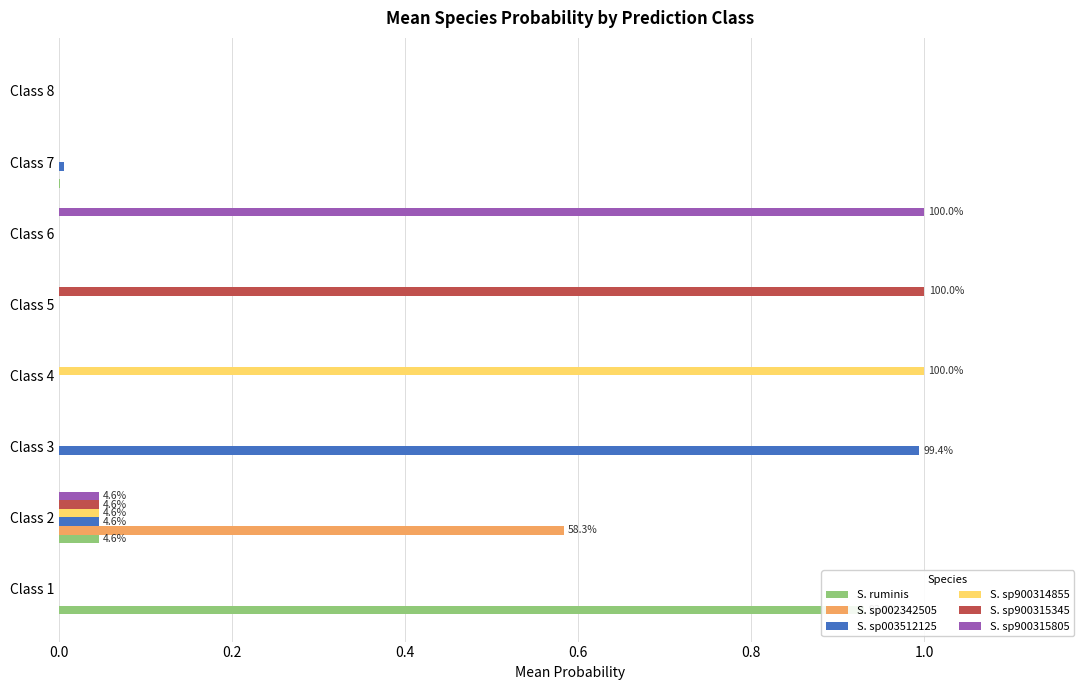

How many bars are there in each group?

6